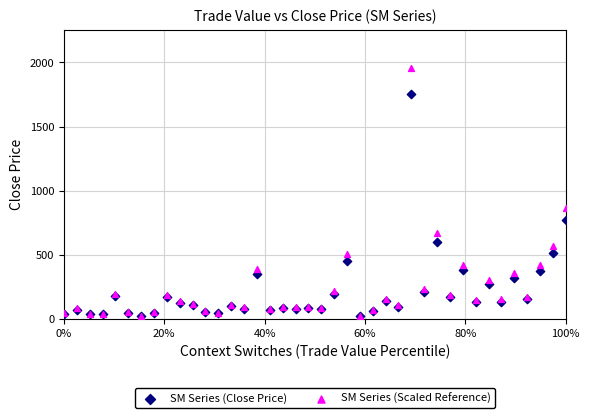

Which series has the largest Y range (max minus min)?

SM Series (Scaled Reference)